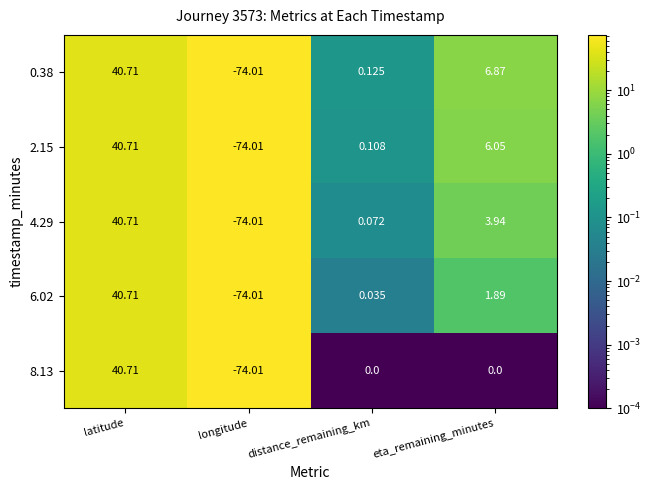

Which series changed the most between latitude and distance_remaining_km?

8.13